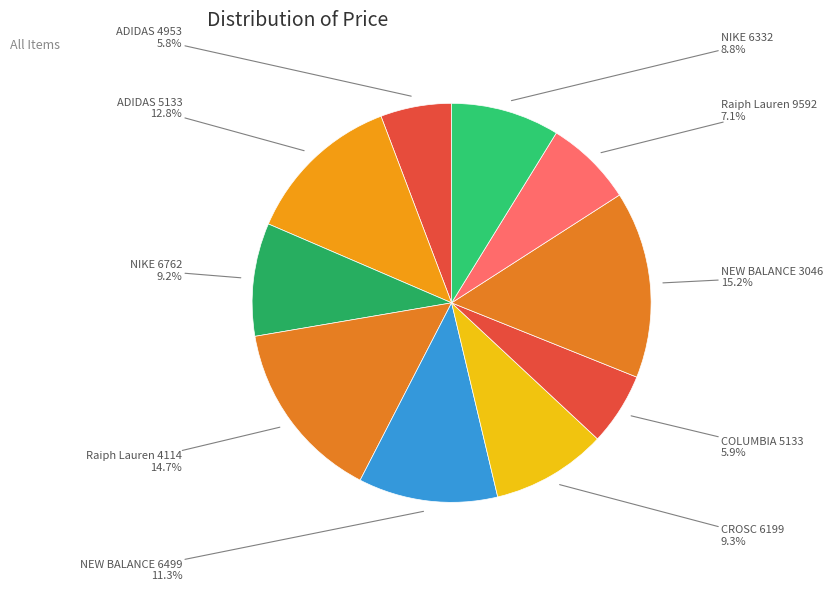

Count the number of slices in the pie.

10